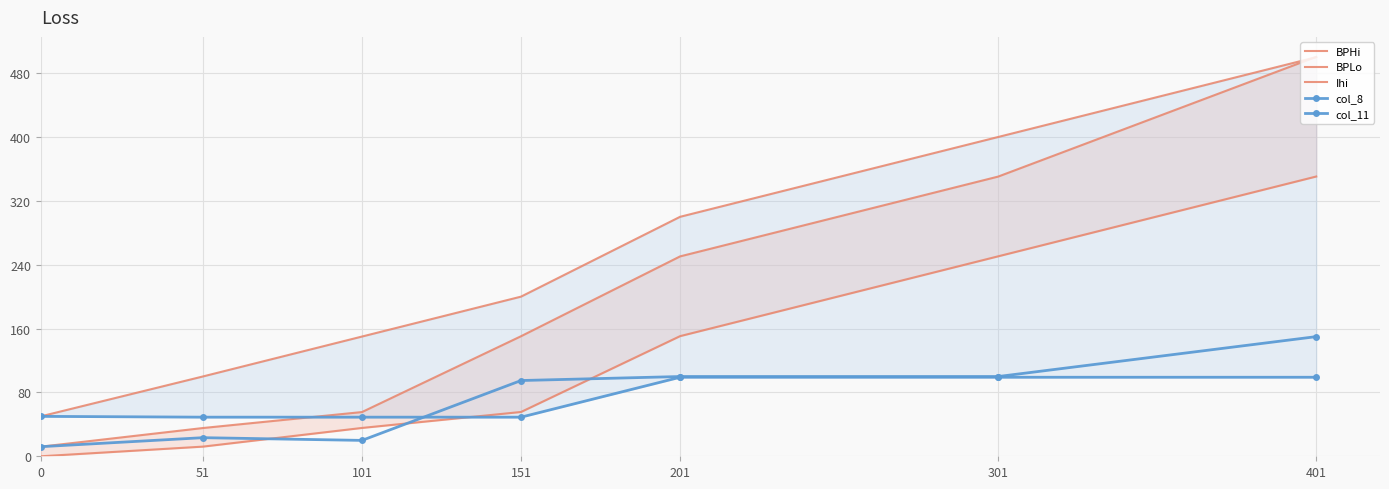

Rank the series by their maximum value, from lowest to highest.

col_11, col_8, BPLo, Ihi, BPHi